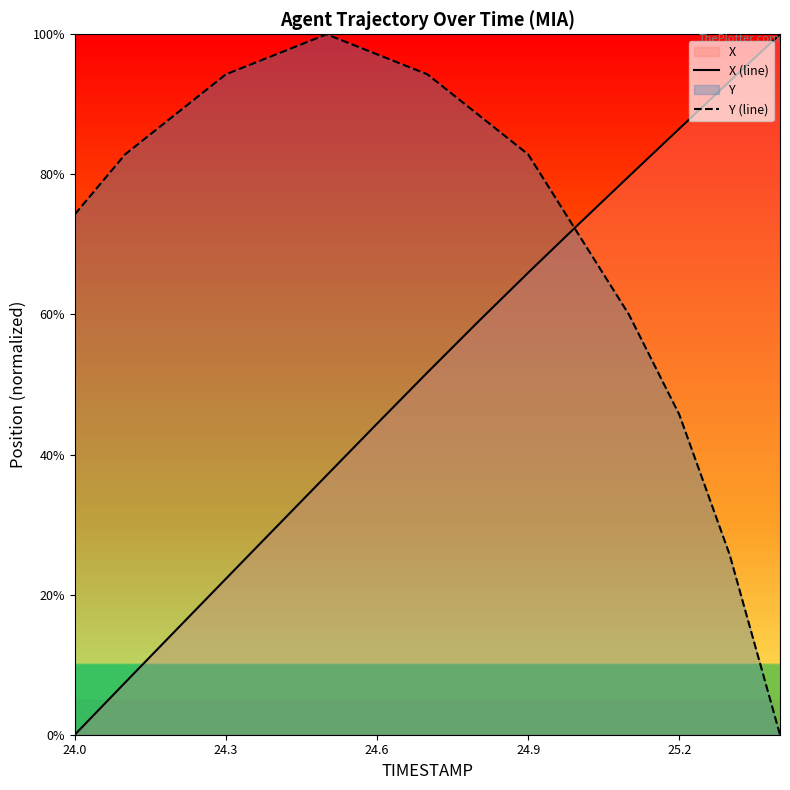

What is the difference between the highest and lowest values at 25.2?

40.8